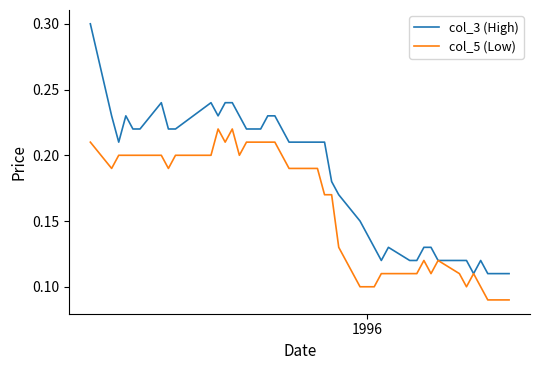

Count the number of categories in the chart.

40